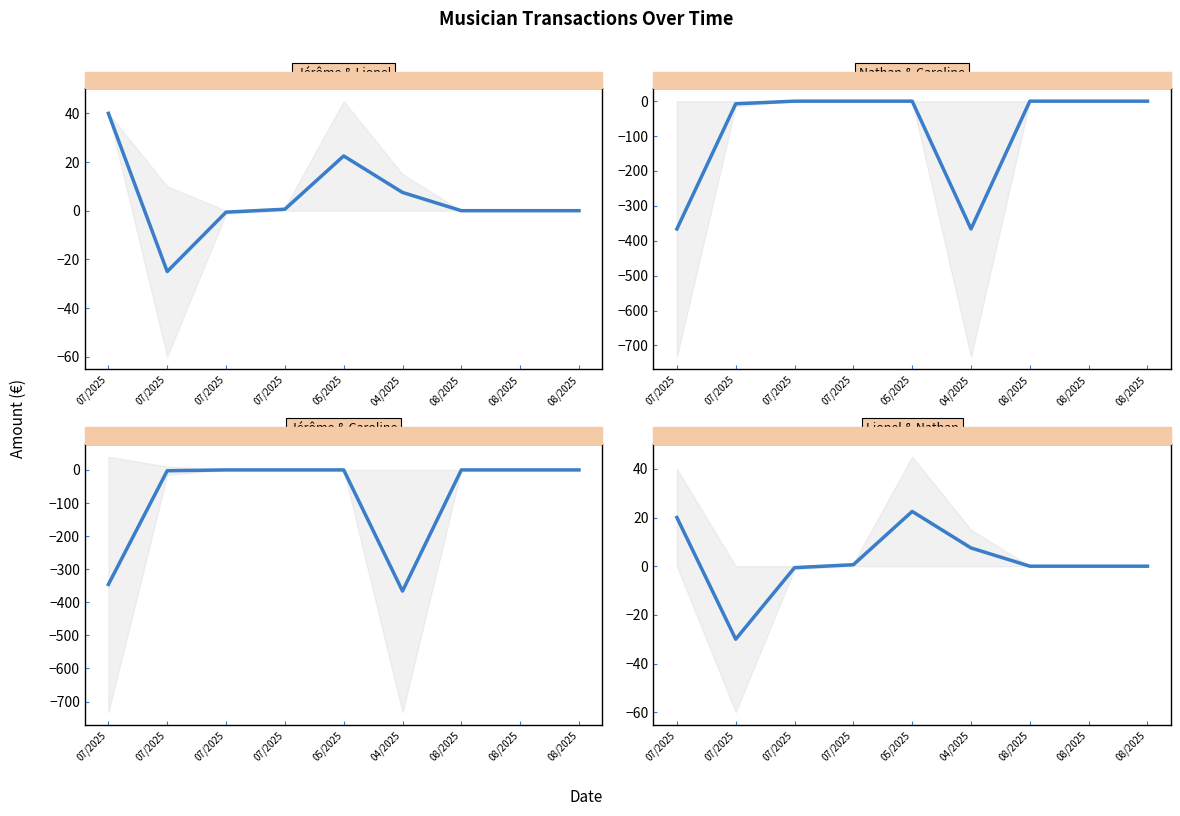

Between 05/2025 and 08/2025, which series saw the biggest shift?

Jérôme ARNOULD & Lionel ARNOULD